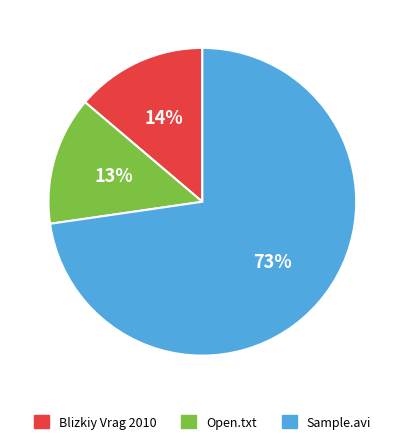

To the nearest percent, what percentage of the pie is Blizkiy Vrag 2010?

14%